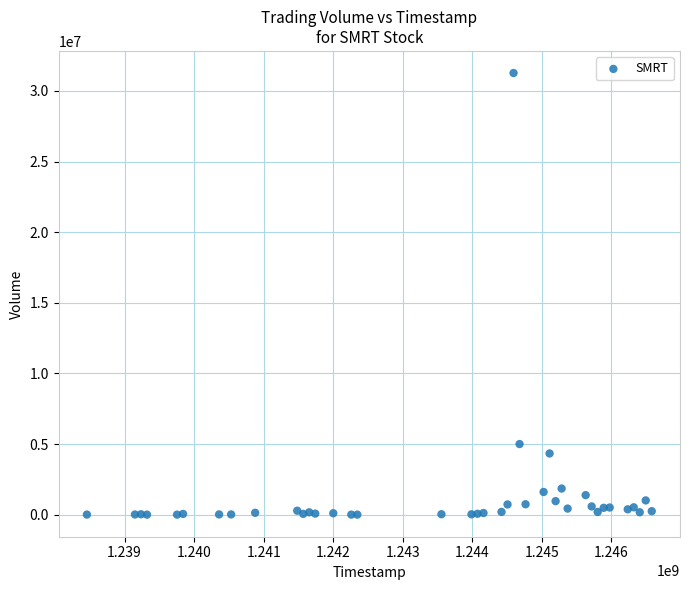

What Y value in the scatter plot is closest to 15635100?

4999000